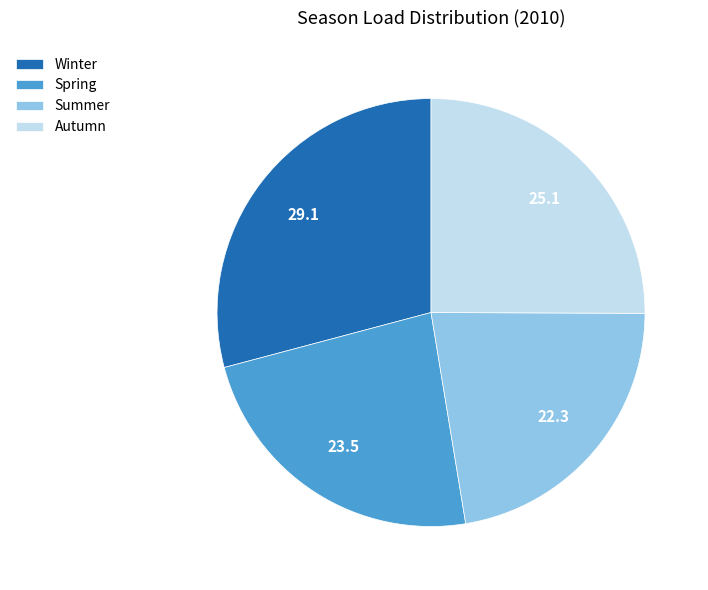

Is the sum of Winter and Summer greater than half?

Yes